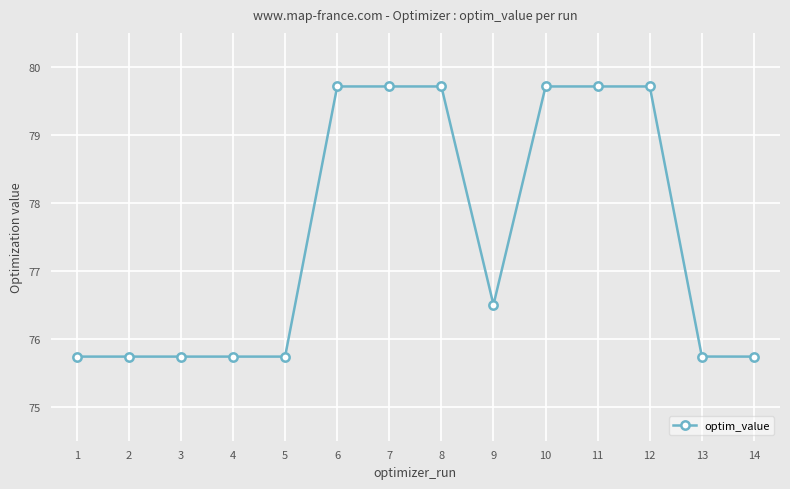

What is the ratio of the value at 3 to the value at 7?

1.0